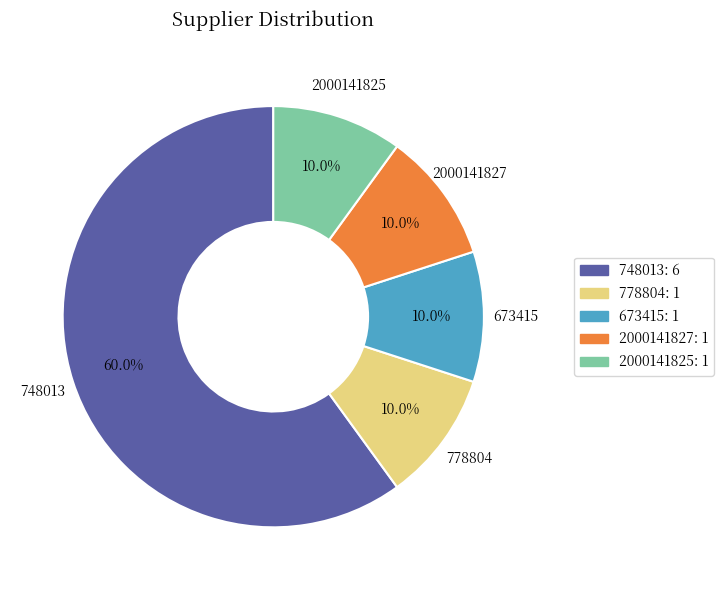

Is there a majority slice in this chart?

Yes